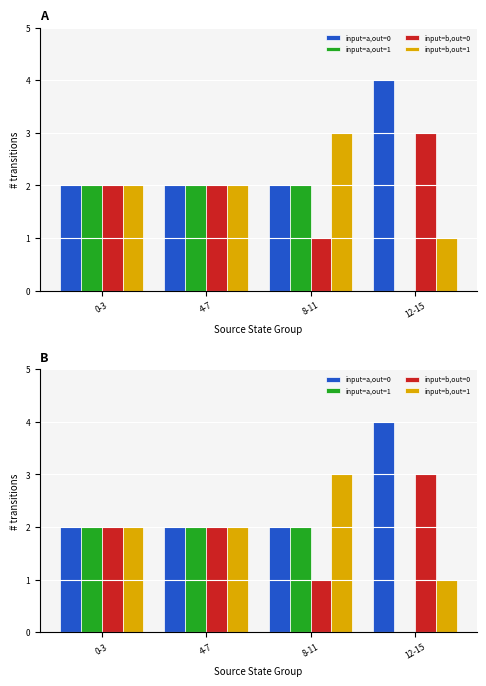

List the series in order of their peak value, lowest first.

input=a,out=1, input=b,out=0, input=b,out=1, input=a,out=0